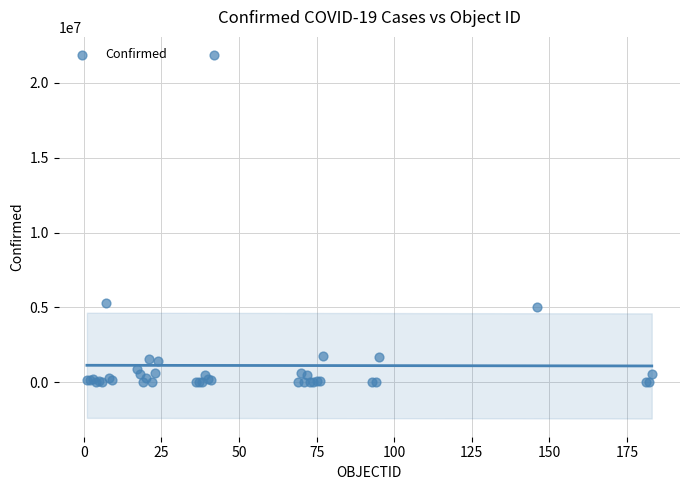

What Y value in the scatter plot is closest to 10925880?

5293989